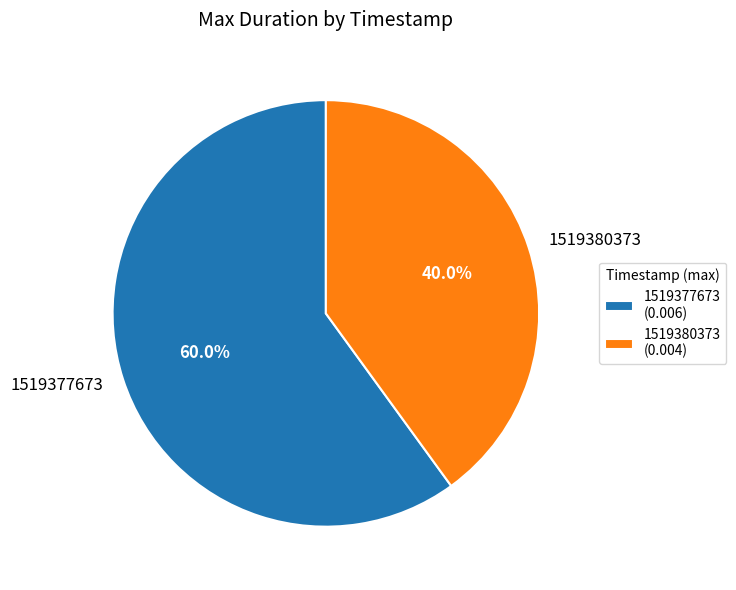

To the nearest percent, what percentage of the pie is 1519380373?

40%